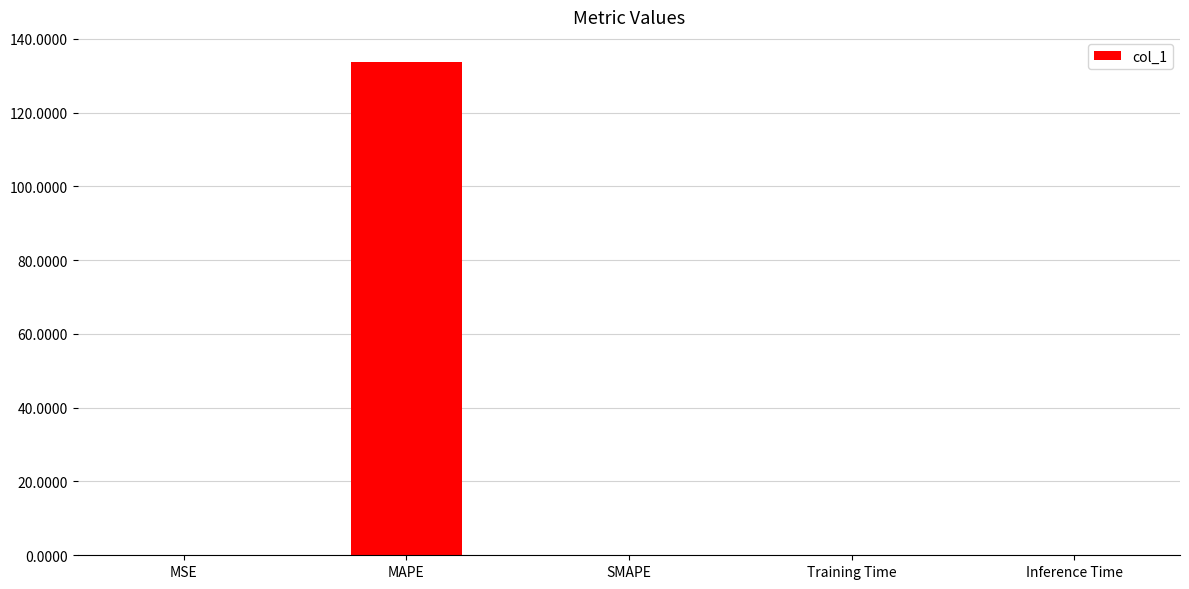

How many distinct data groups are displayed?

1